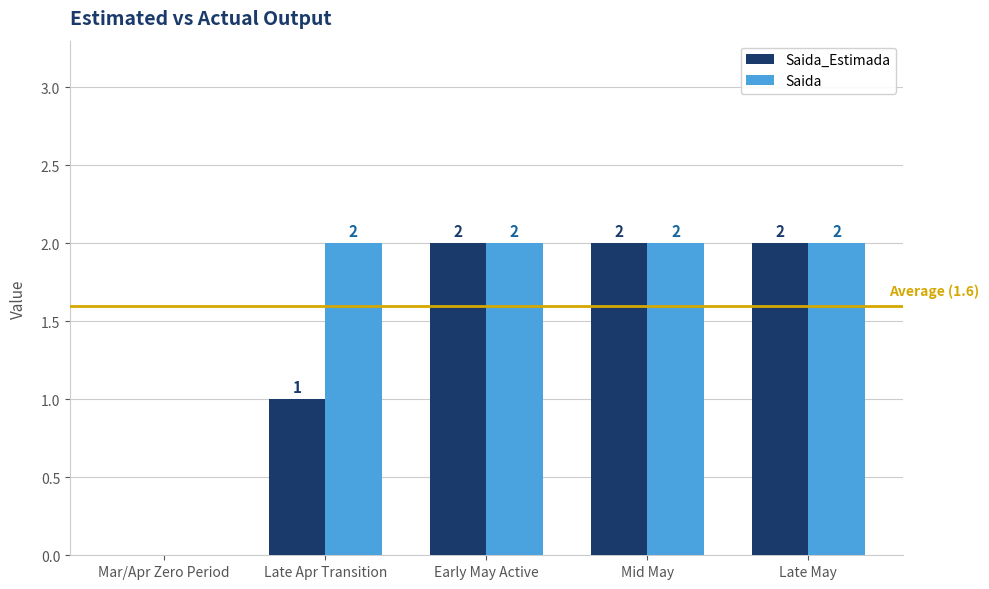

At which label is Saida_Estimada closest to 1?

Late Apr Transition